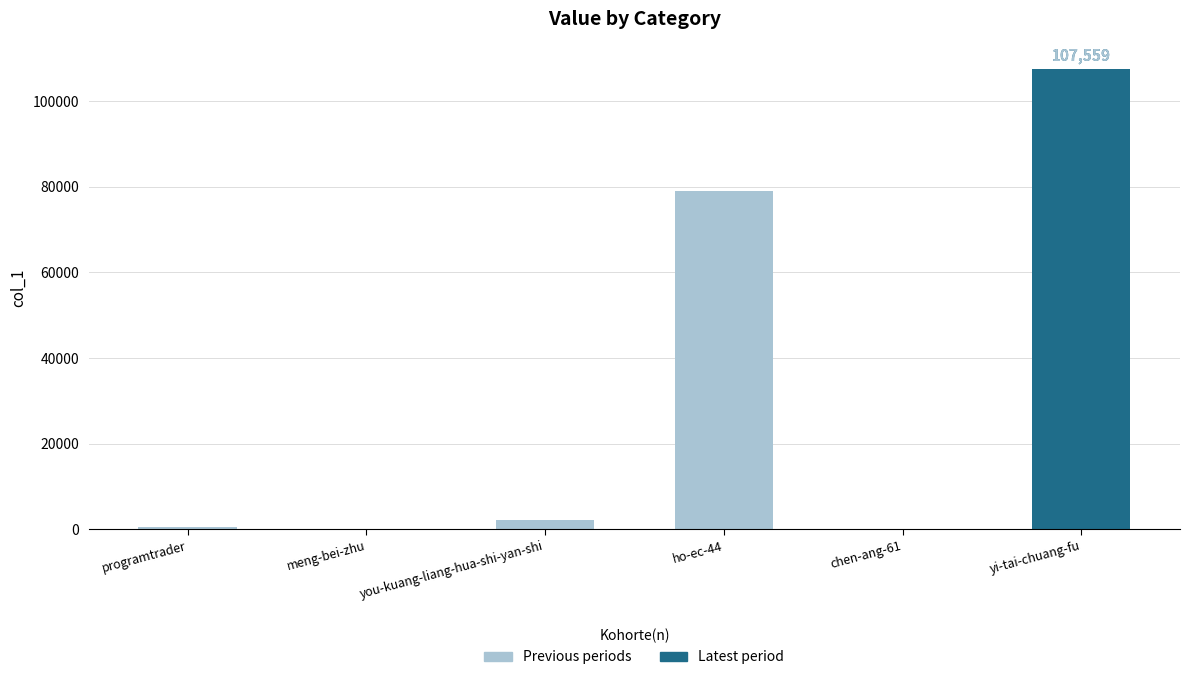

Is it true that the value at ho-ec-44 is 78975?

True